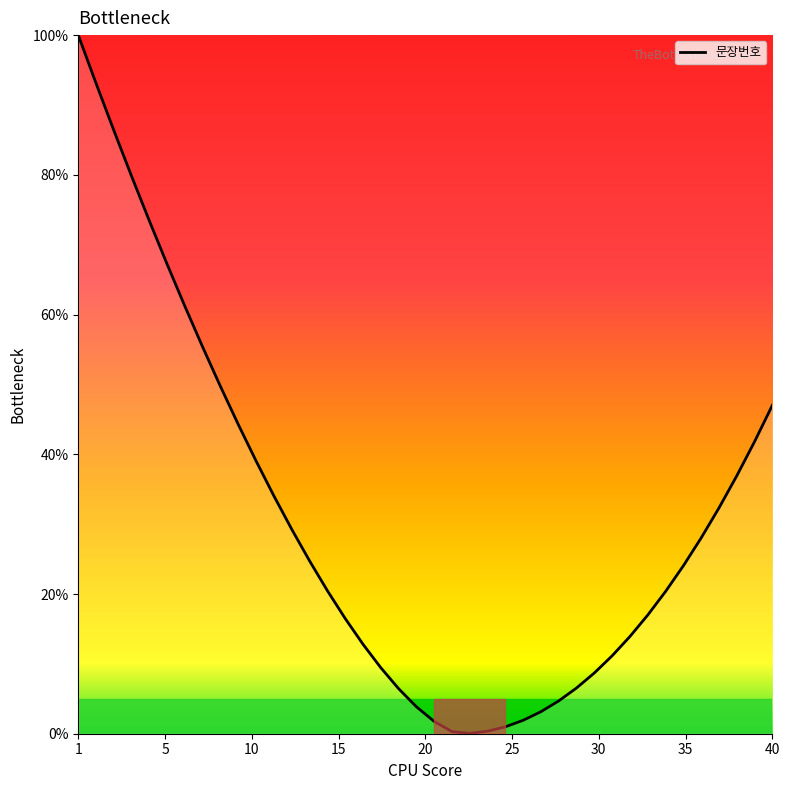

What is the maximum value shown in the chart?

100.0